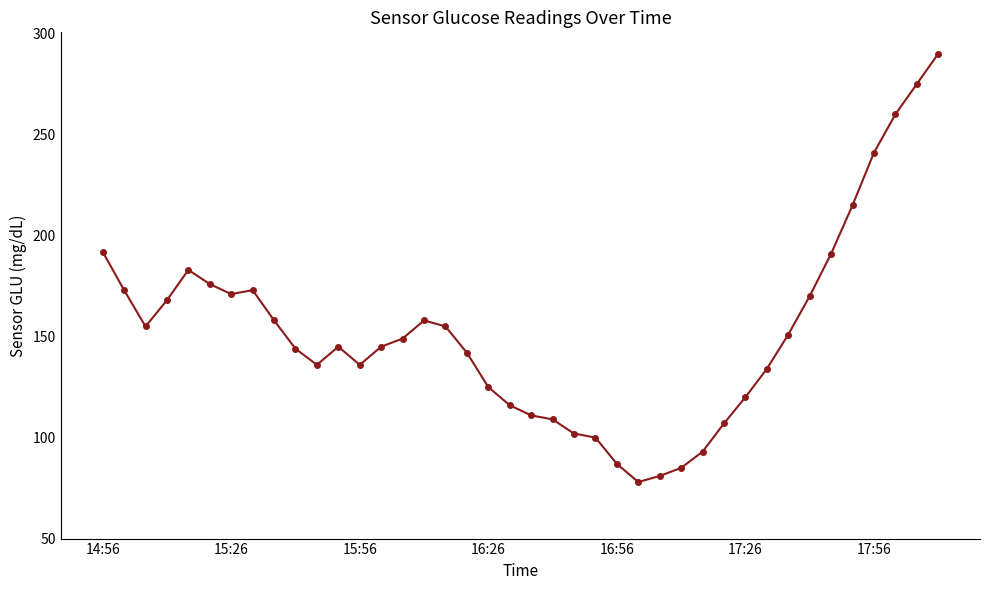

What is the smallest value displayed?

78